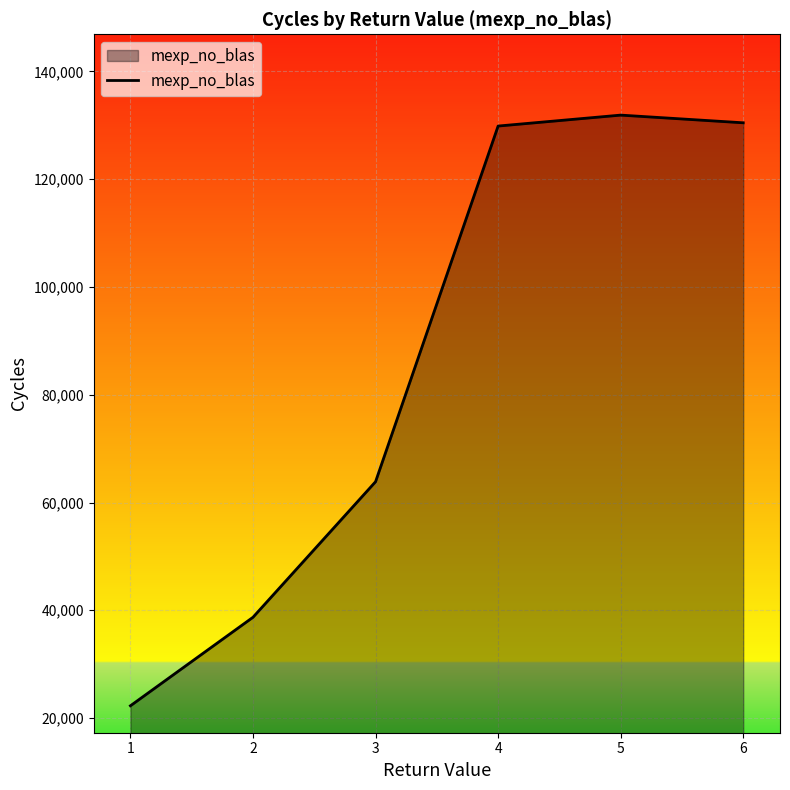

How many values are below 129866?

3